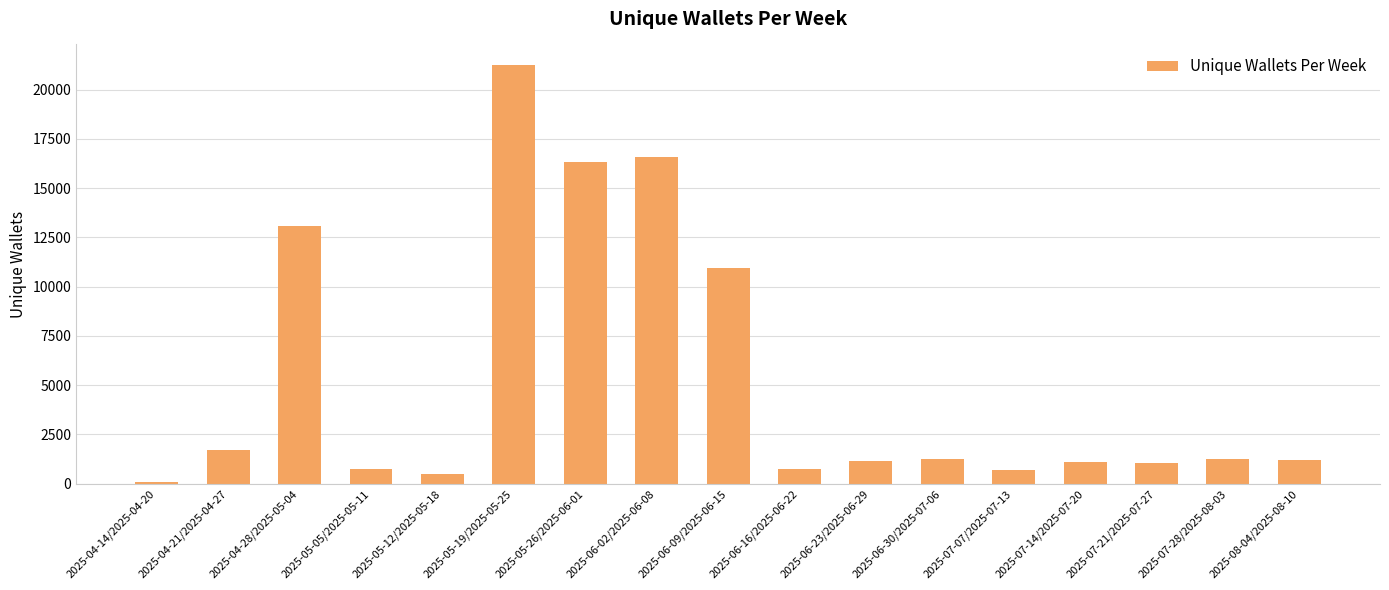

What is the label of the 16th bar from the left?

2025-07-28/2025-08-03